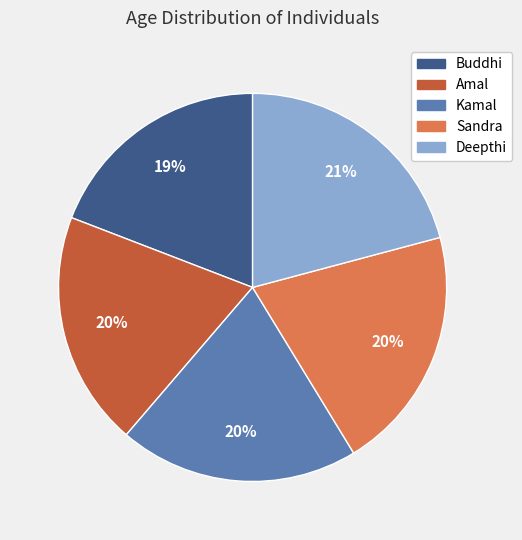

To the nearest percent, what portion does Deepthi represent?

21%